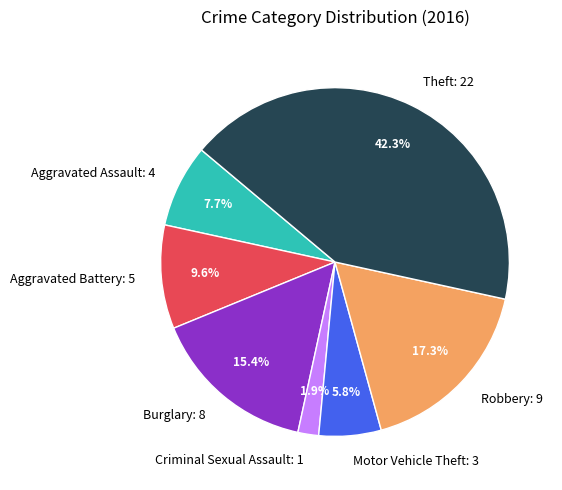

What percentage is the Burglary slice, to the nearest percent?

15%